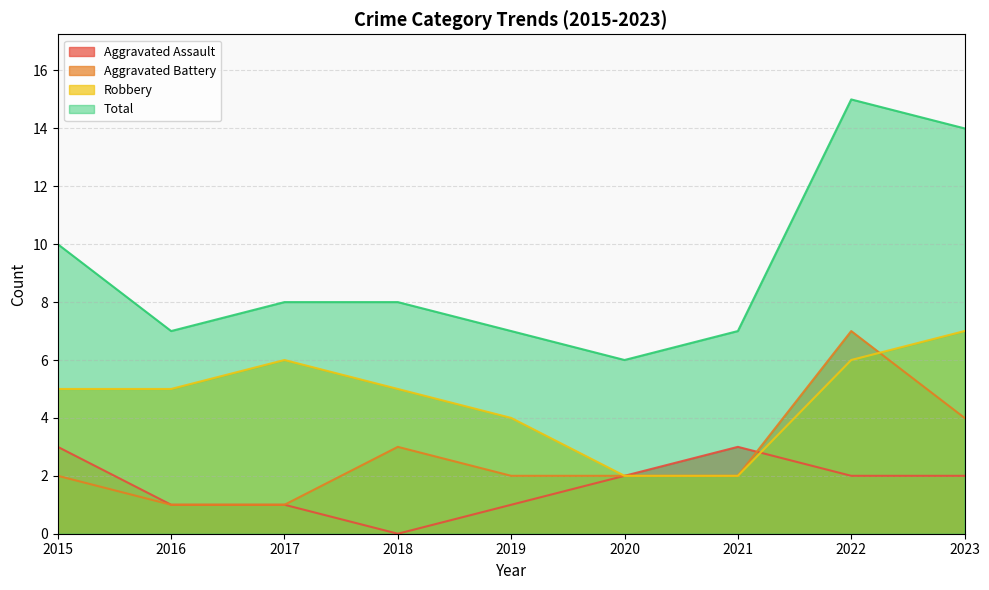

The value of Total at 2019 is 4. True or false?

False